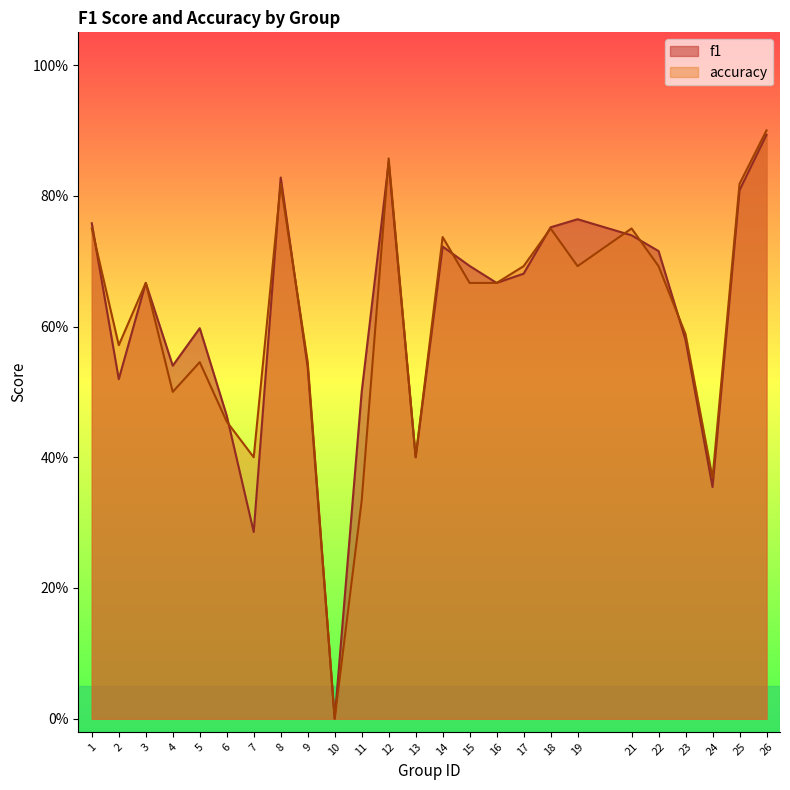

True or false: f1 and accuracy intersect in this chart.

True